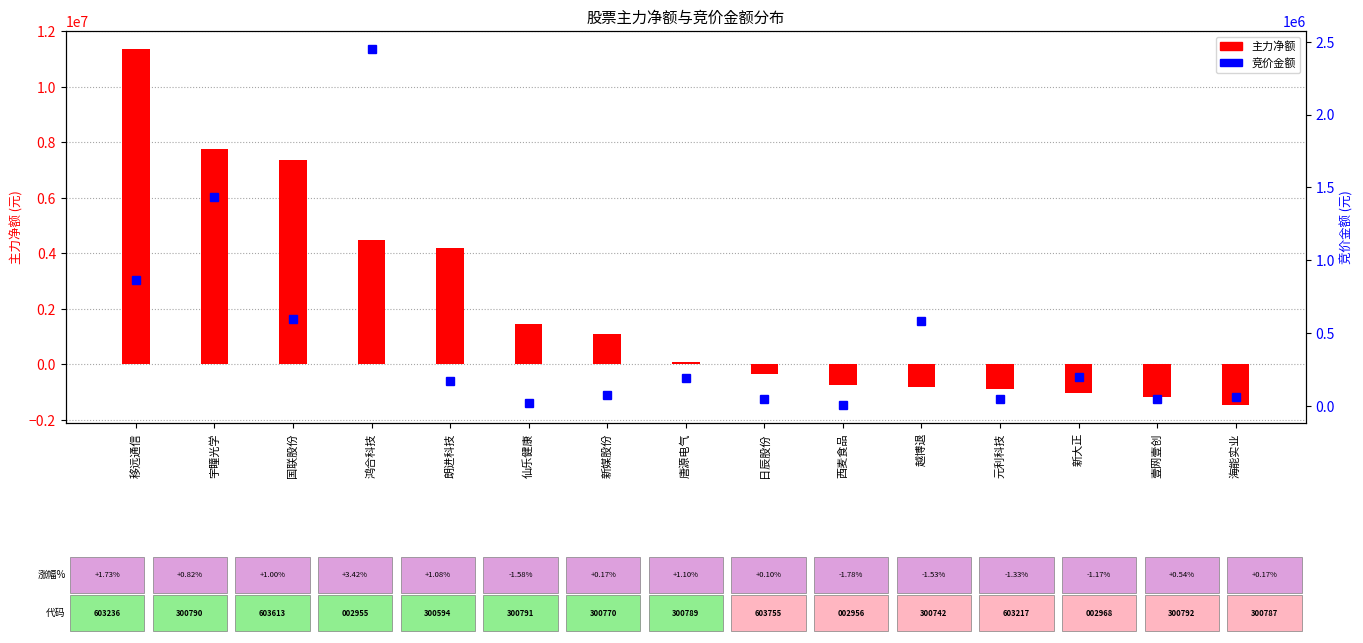

What is the total value across all series at 越博退?

-240338